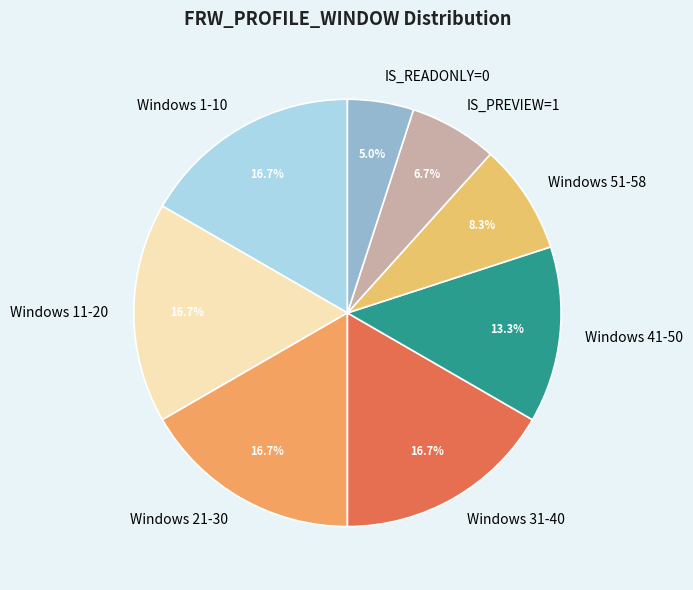

What percentage is NOT represented by Windows 21-30?

83.3%